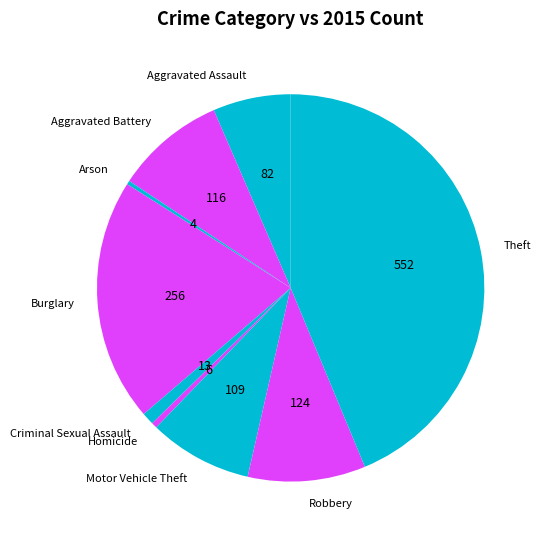

Is the sum of Criminal Sexual Assault and Arson greater than half?

No